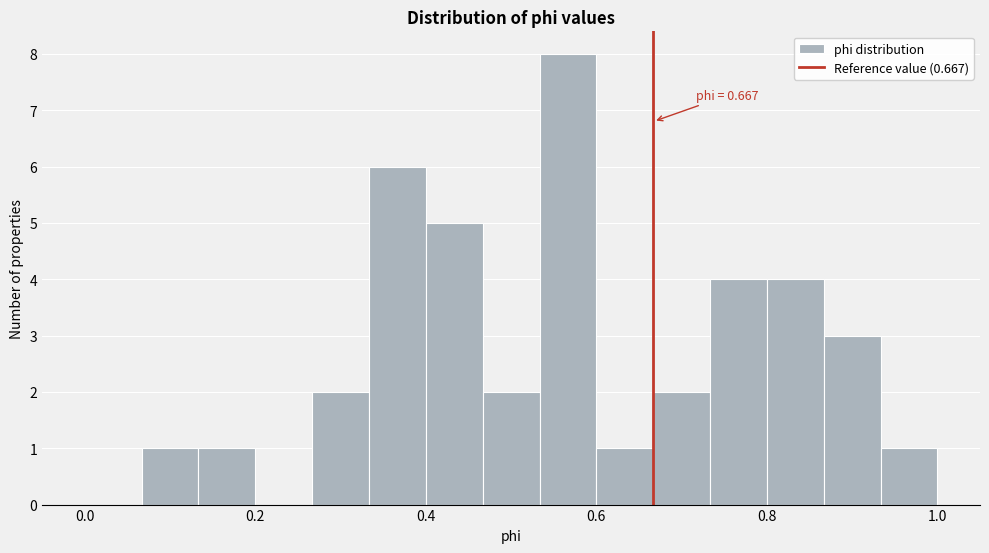

Around what value on the x-axis is the tallest bar? Give the approximate position of its centre, as read against the axis.

0.56